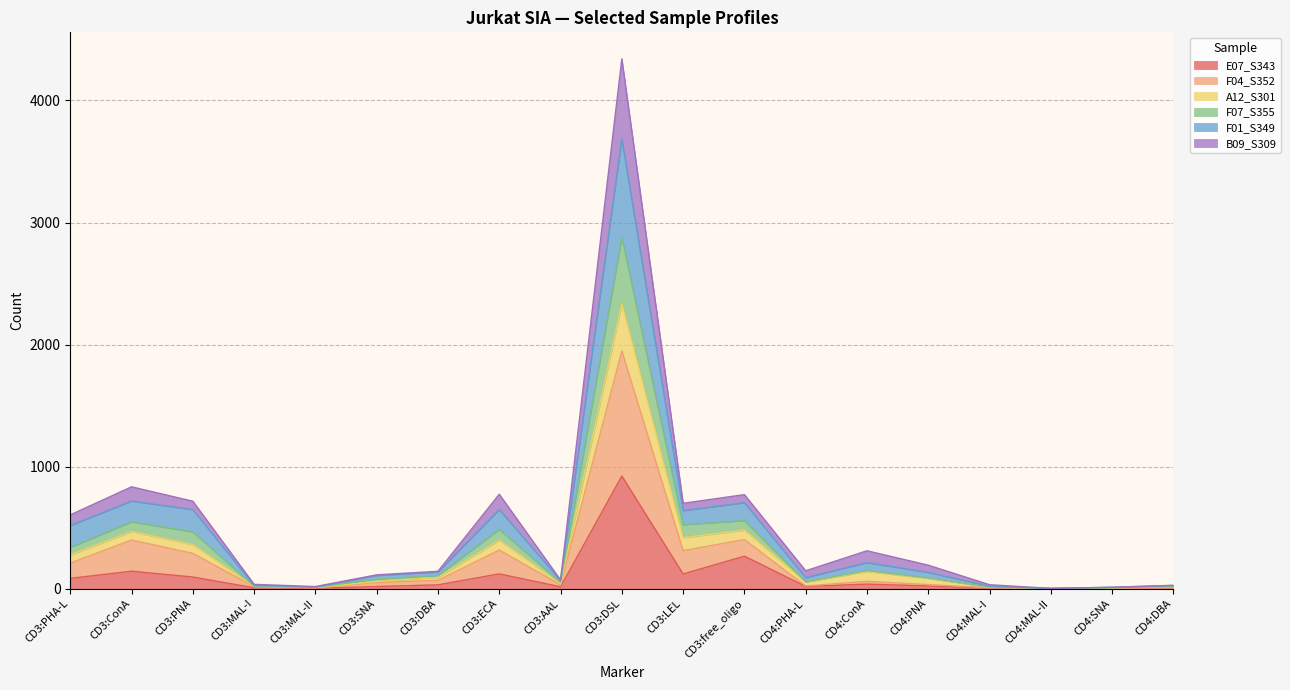

True or false: F07_S355 and F01_S349 cross at least once.

False